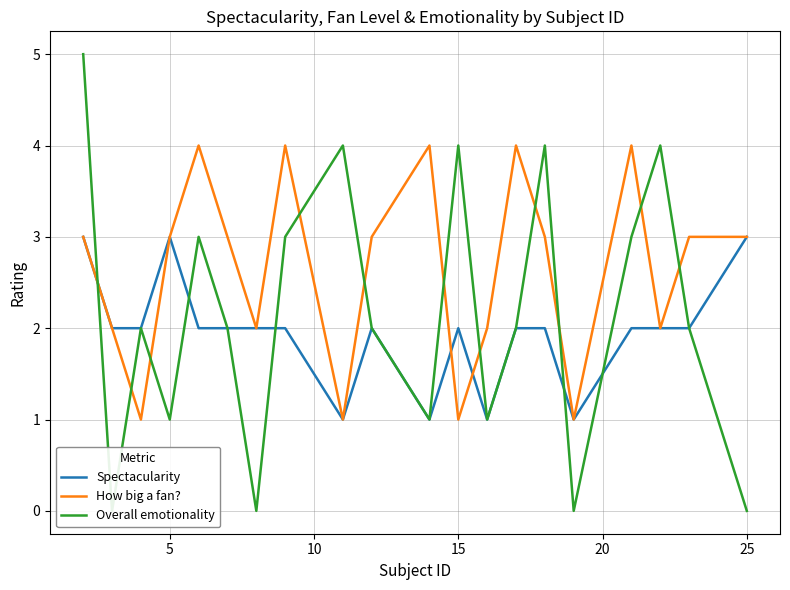

What is the maximum value for How big a fan??

4